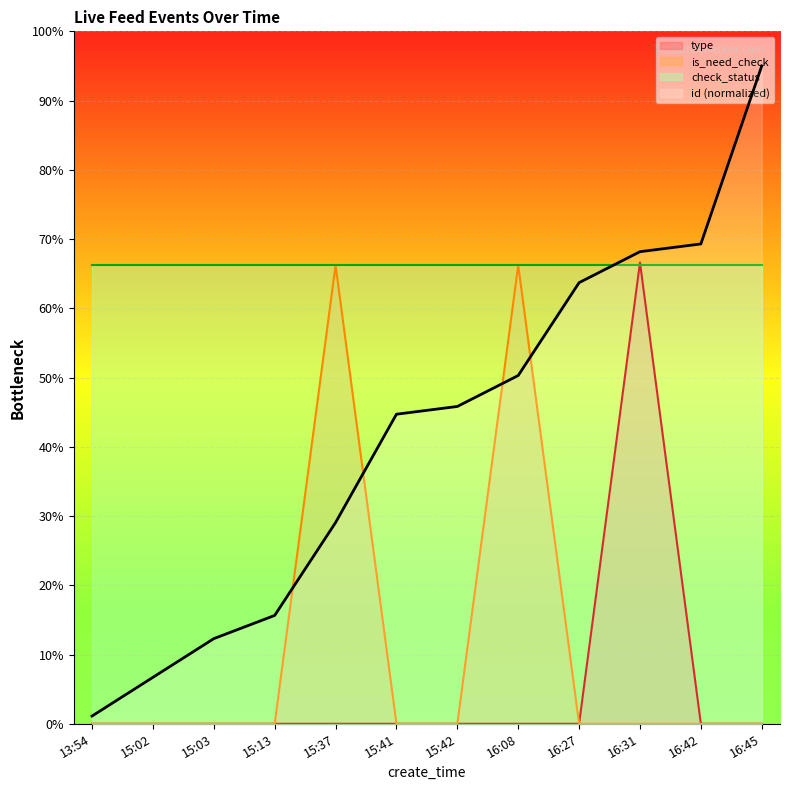

What is the difference between the maximum and minimum values in the type series?

0.7